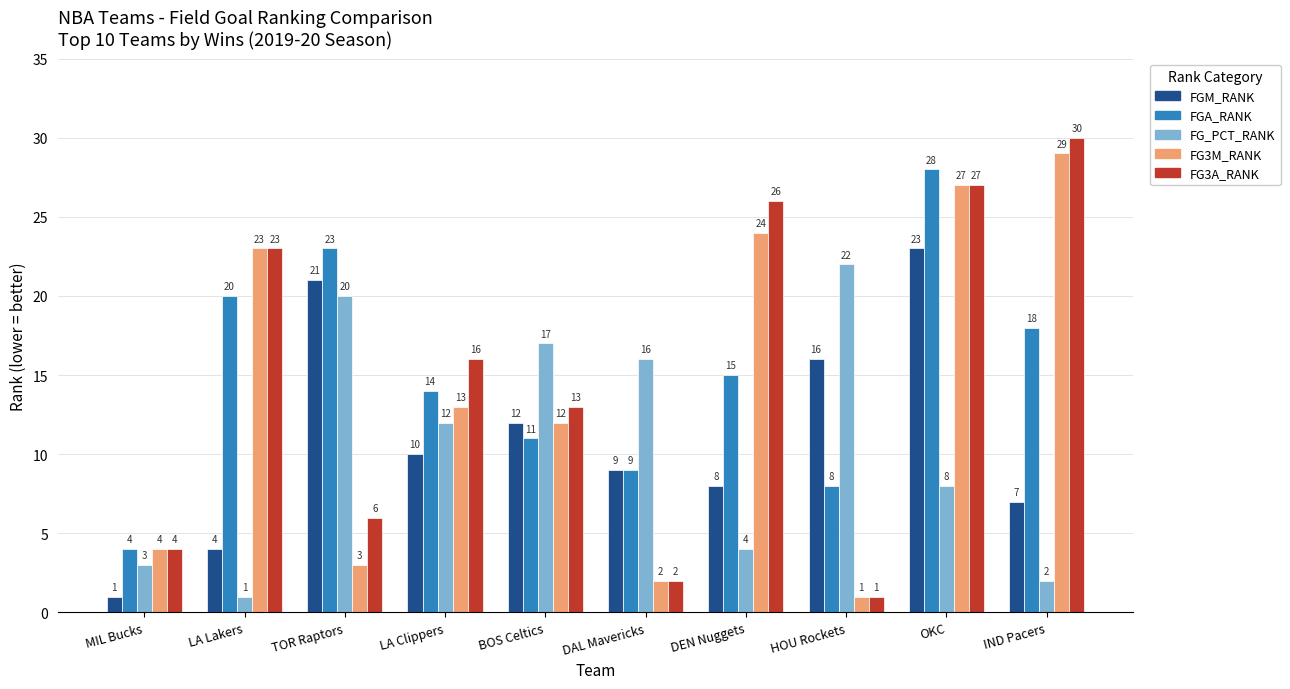

List the labels in order of FGM_RANK value, smallest first.

MIL Bucks, LA Lakers, IND Pacers, DEN Nuggets, DAL Mavericks, LA Clippers, BOS Celtics, HOU Rockets, TOR Raptors, OKC